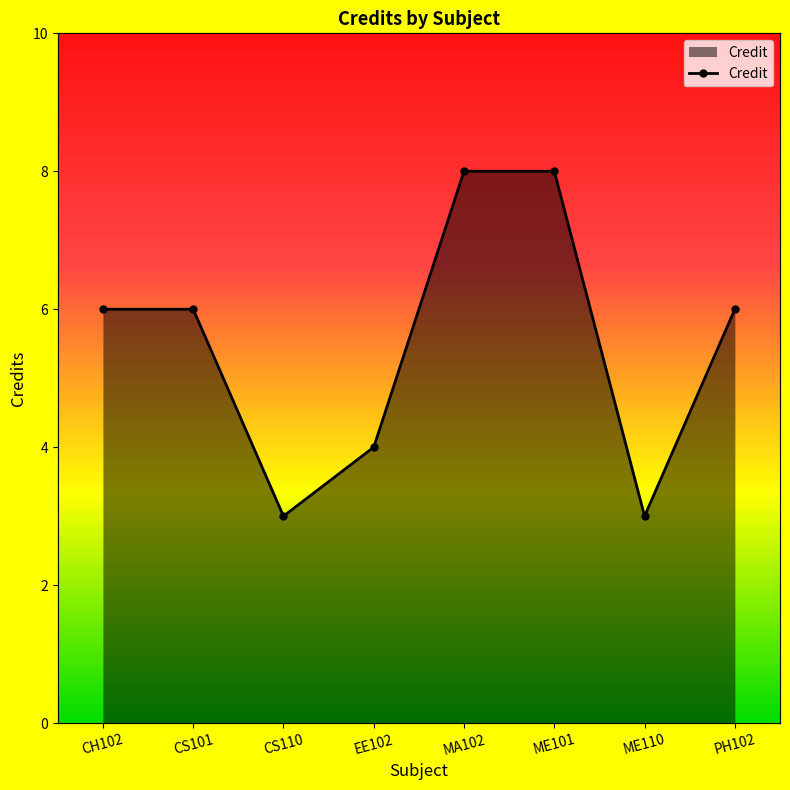

Between CS101 and CS110, which is larger?

CS101